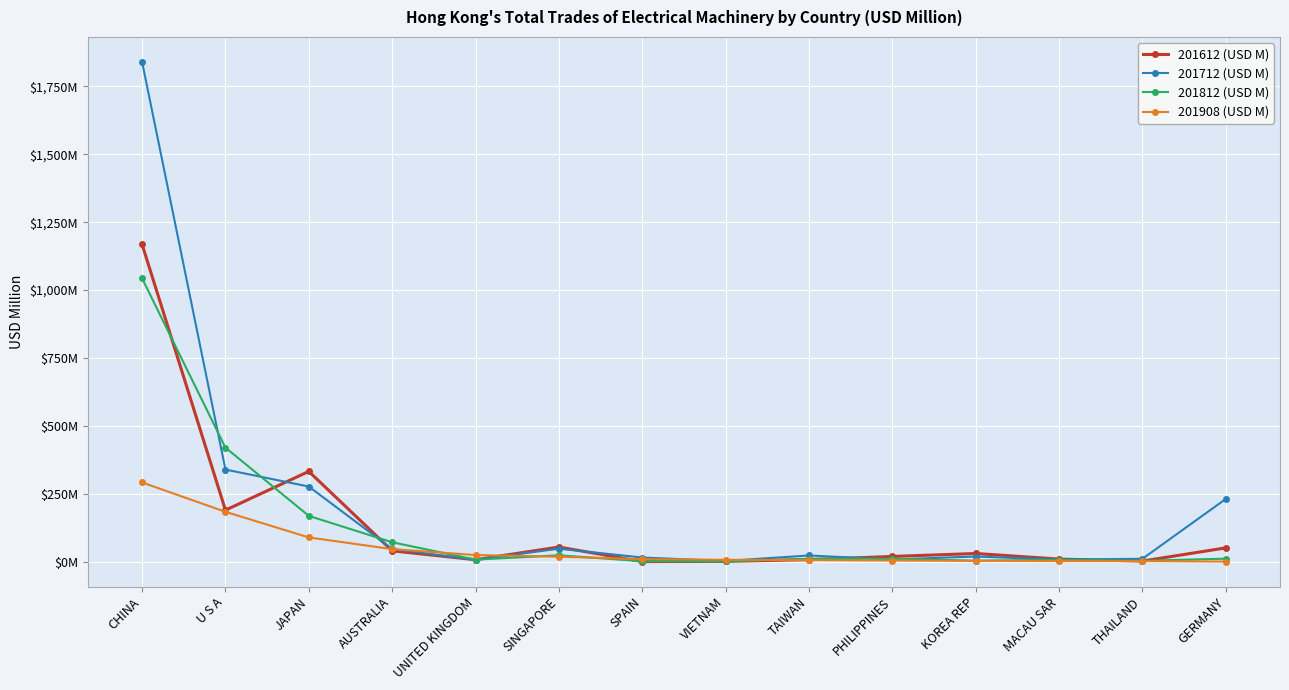

Is this an area chart (filled region under the line)?

No